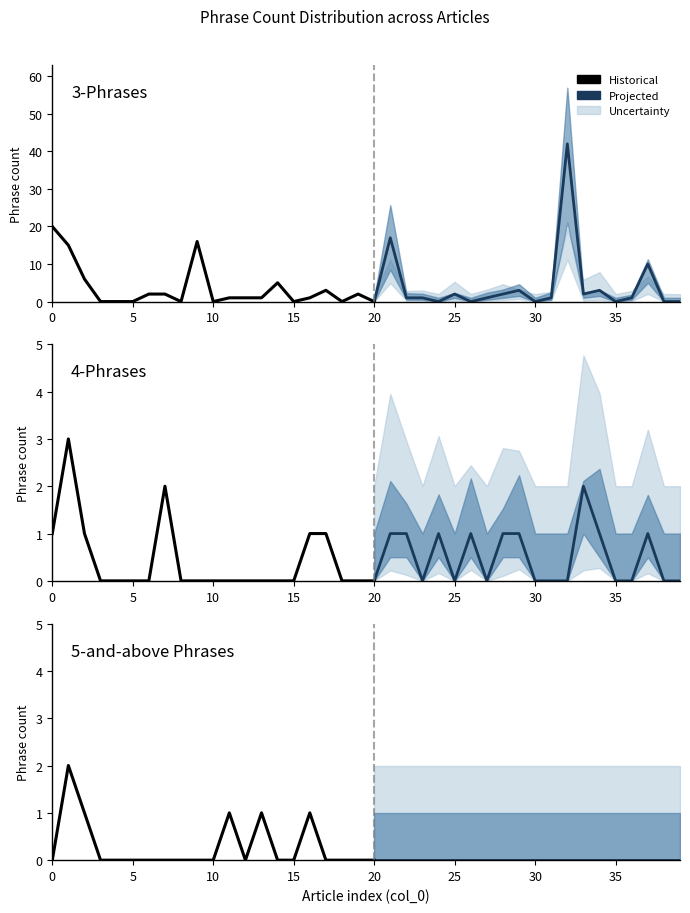

Count the number of categories in the chart.

40